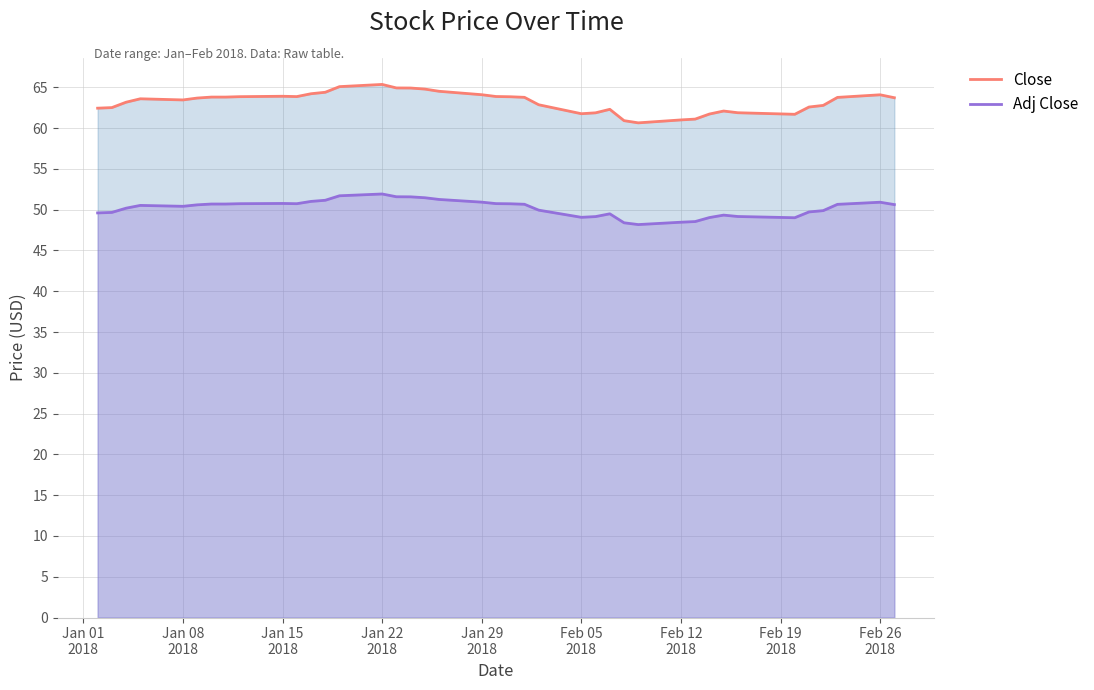

Which series has the largest range (max minus min)?

Close